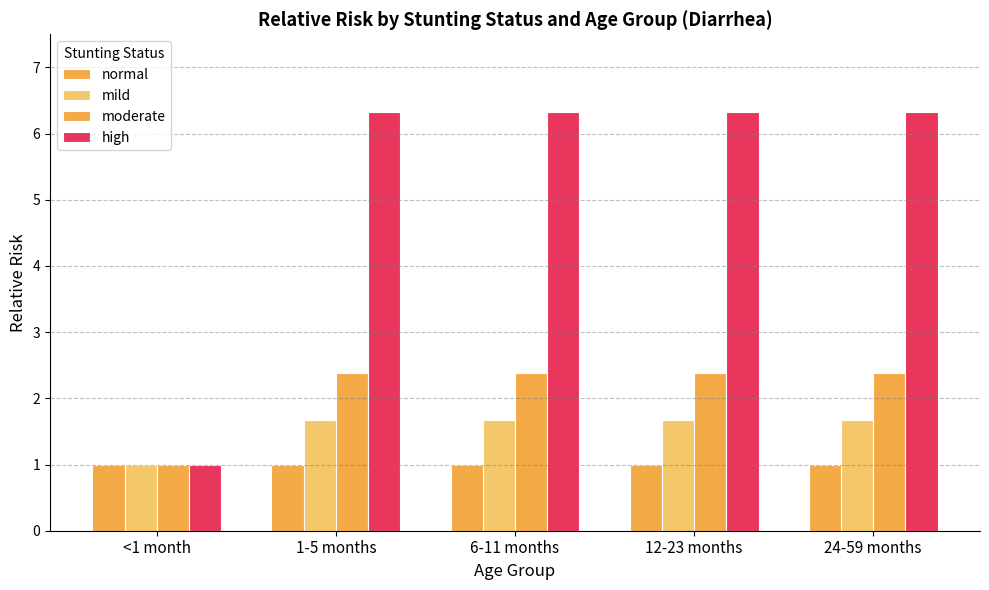

True or false: mild has a value of 1.0 at <1 month.

True